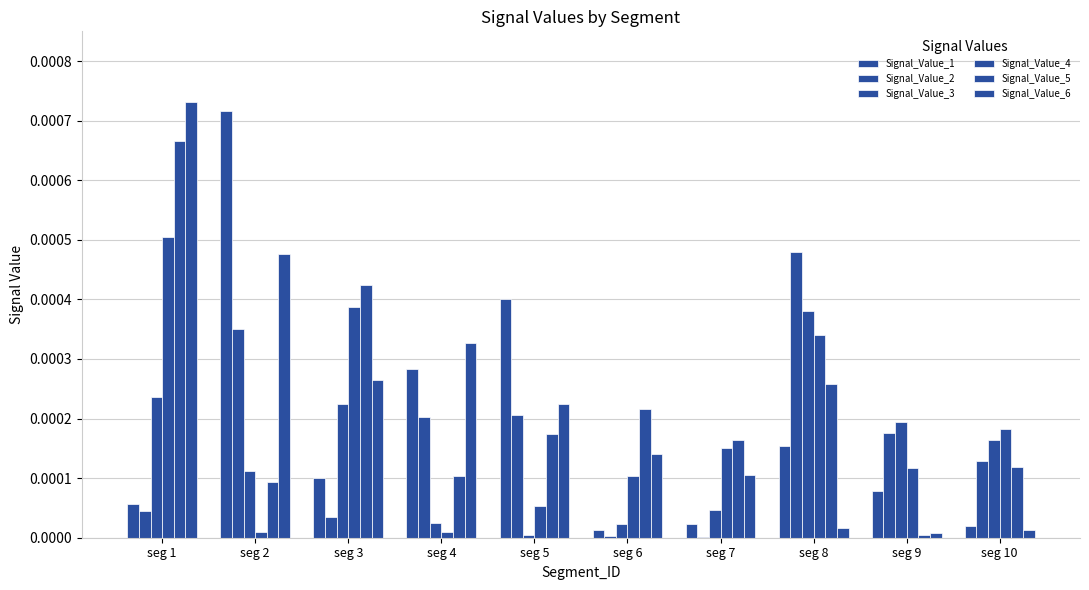

How many categories are shown in the chart?

10